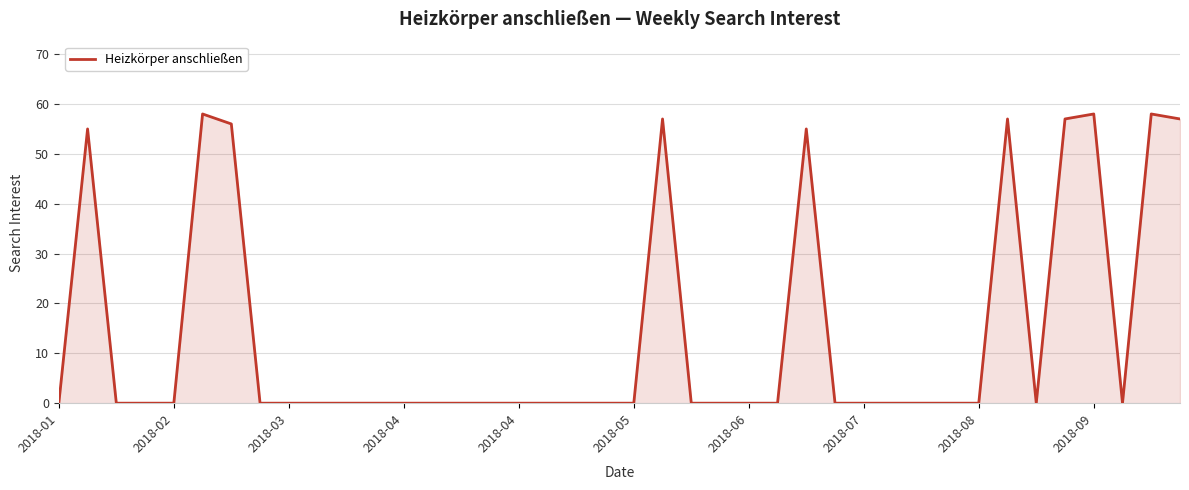

What is the maximum value shown in the chart?

58